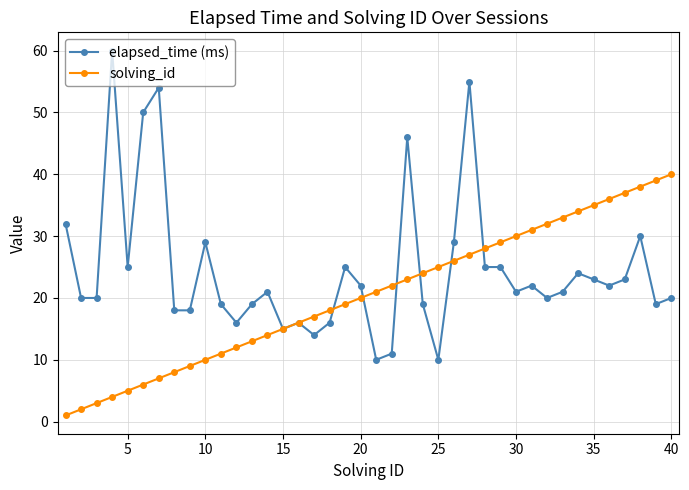

Reading right to left, extract all data points from this chart.

elapsed_time (ms): 20	19	30	23	22	23	24	21	20	22	21	25	25	55	29	10	19	46	11	10	22	25	16	14	16	15	21	19	16	19	29	18	18	54	50	25	60	20	20	32
solving_id: 40	39	38	37	36	35	34	33	32	31	30	29	28	27	26	25	24	23	22	21	20	19	18	17	16	15	14	13	12	11	10	9	8	7	6	5	4	3	2	1